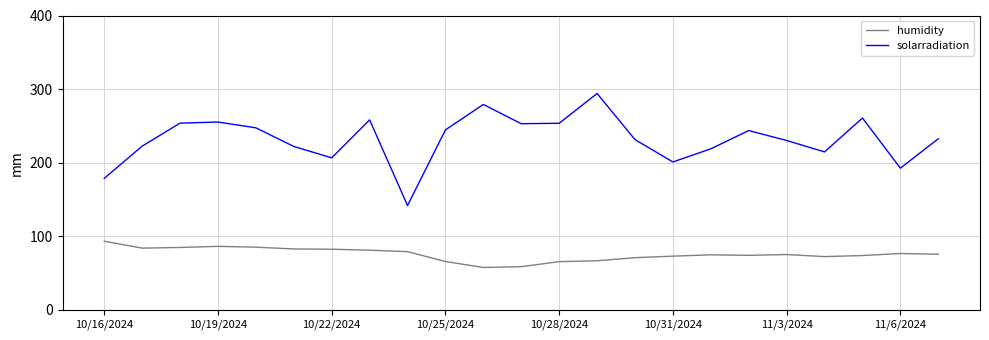

What are all the series names shown in the legend?

humidity, solarradiation